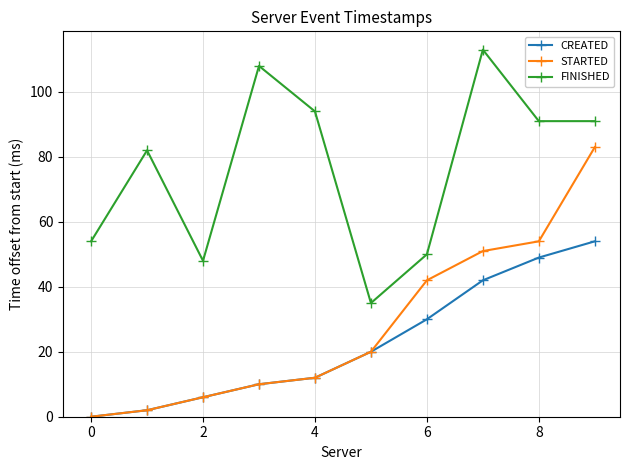

Which series has the largest range (max minus min)?

STARTED